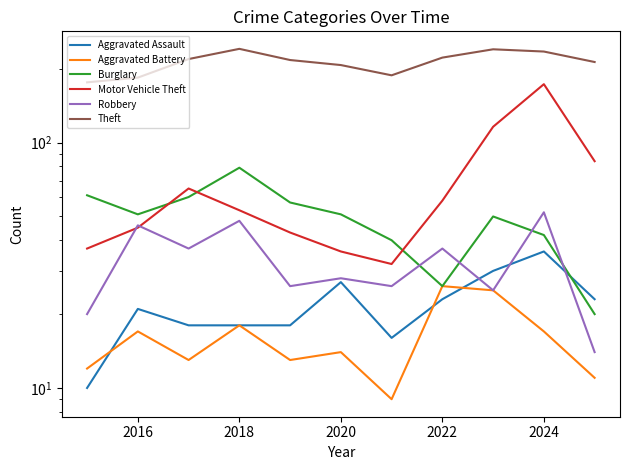

Reading left to right, extract all data points from this chart.

Aggravated Assault: 10	21	18	18	18	27	16	23	30	36	23
Aggravated Battery: 12	17	13	18	13	14	9	26	25	17	11
Burglary: 61	51	60	79	57	51	40	26	50	42	20
Motor Vehicle Theft: 37	45	65	53	43	36	32	58	116	173	84
Robbery: 20	46	37	48	26	28	26	37	25	52	14
Theft: 176	184	219	241	217	207	188	222	240	235	213